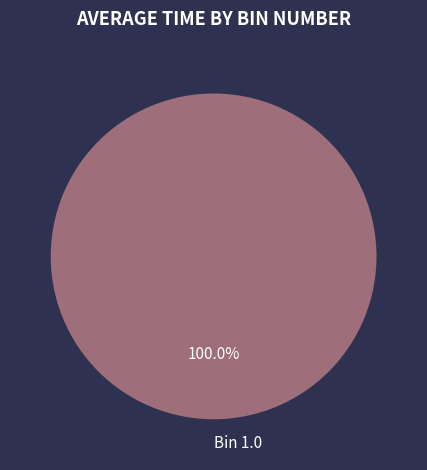

Rank the categories by value from lowest to highest.

Bin 1.0